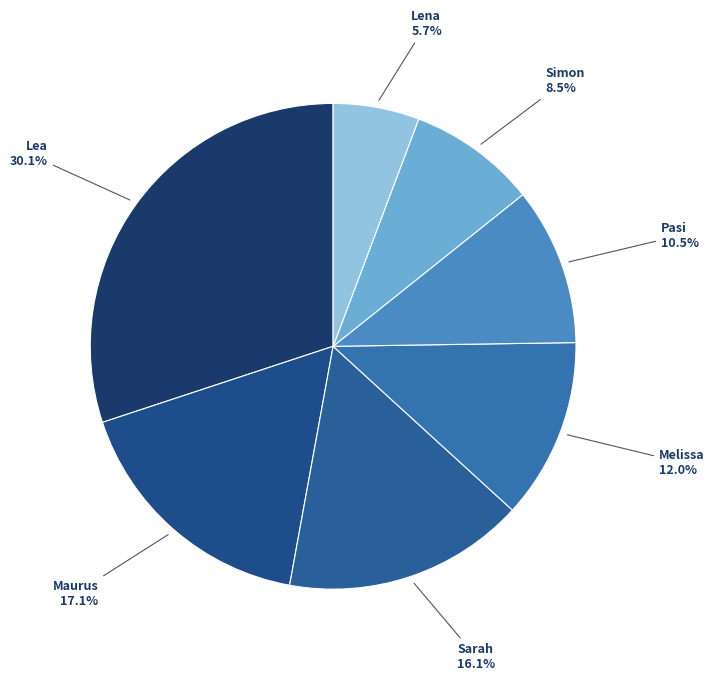

What is the total percentage of Sarah and Pasi?

26.6%